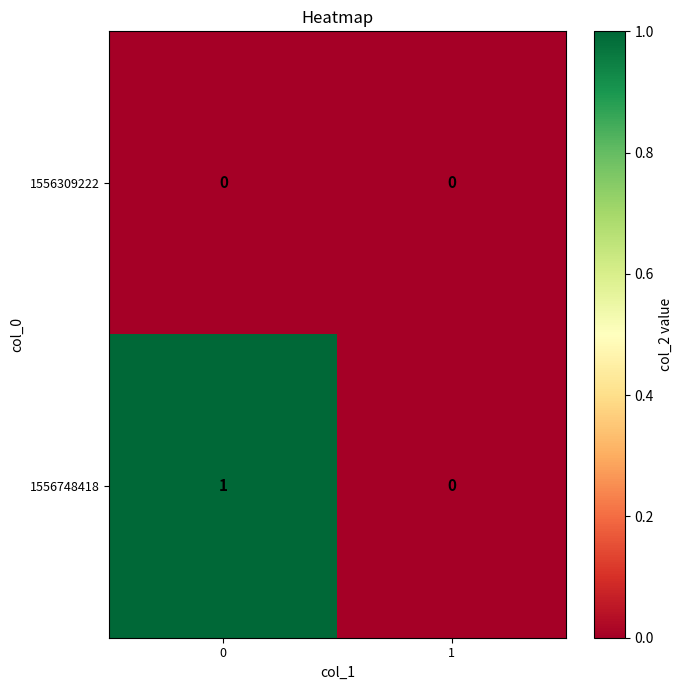

The value of 1556748418 at 0 is 1. True or false?

True